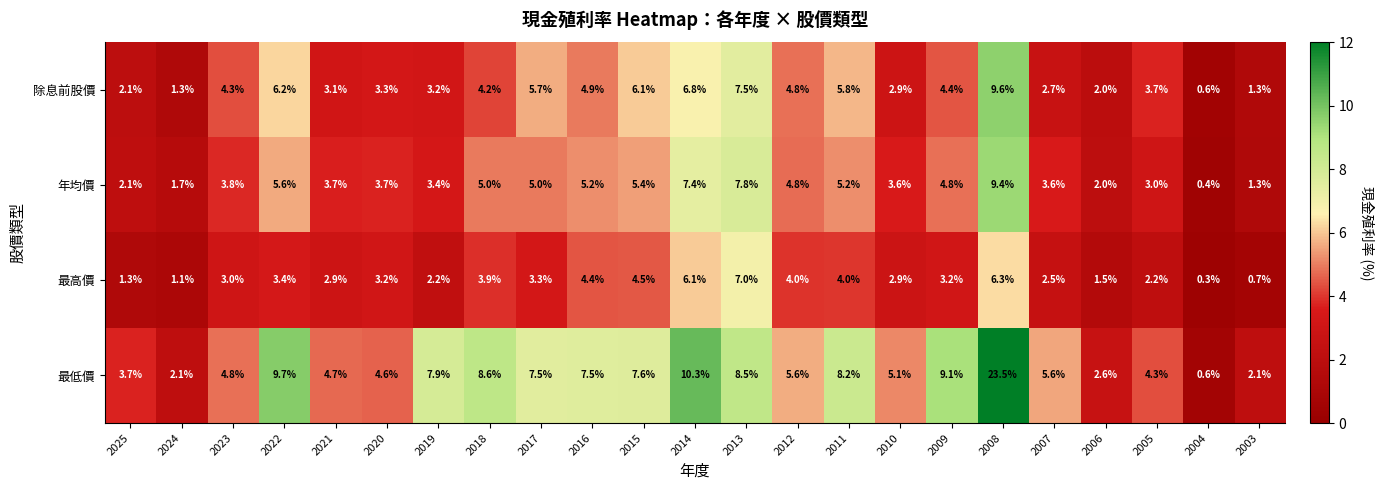

Which label corresponds to the smallest value in the chart?

2004